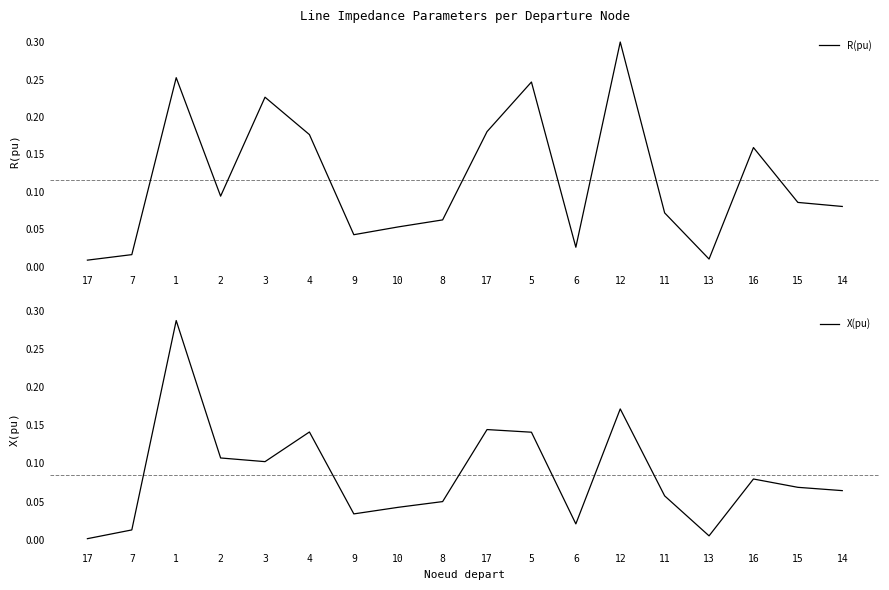

How many times do X(pu) and R(pu) cross each other?

2